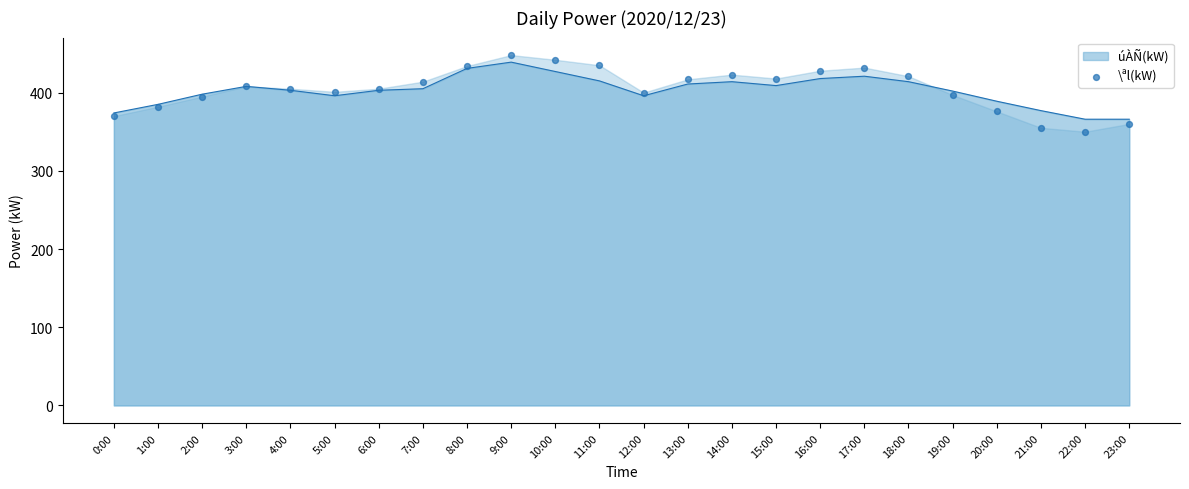

What is the change in value from 14:00 to 21:00?

-68